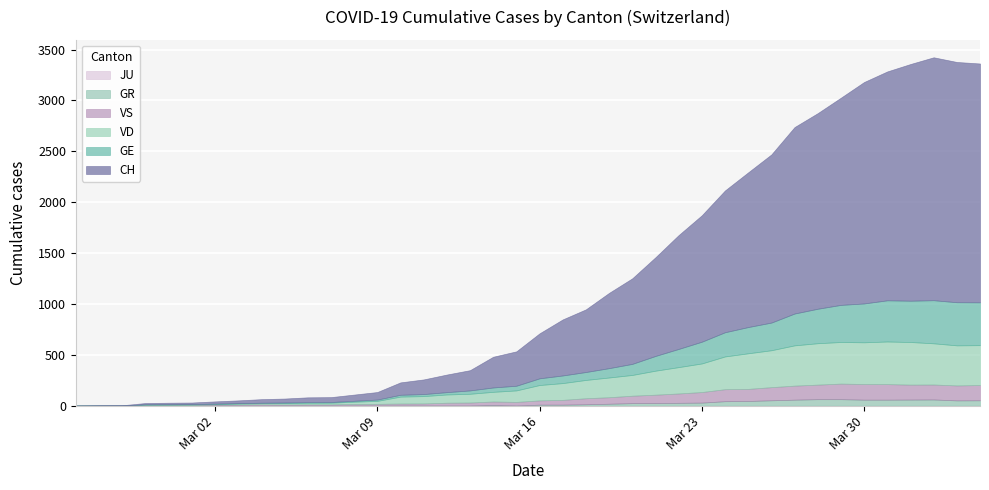

Between which two adjacent categories do GE and VS first intersect?

2 and 3